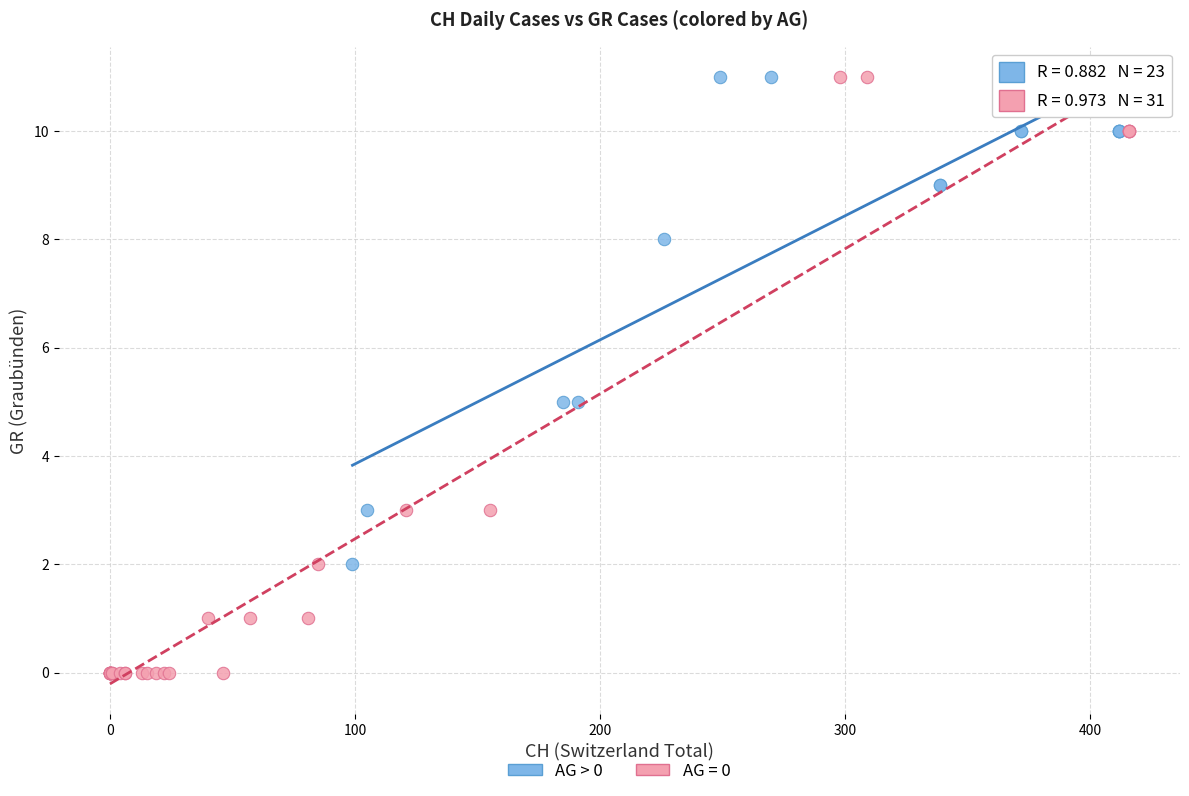

Which series has the widest spread of Y values?

AG = 0